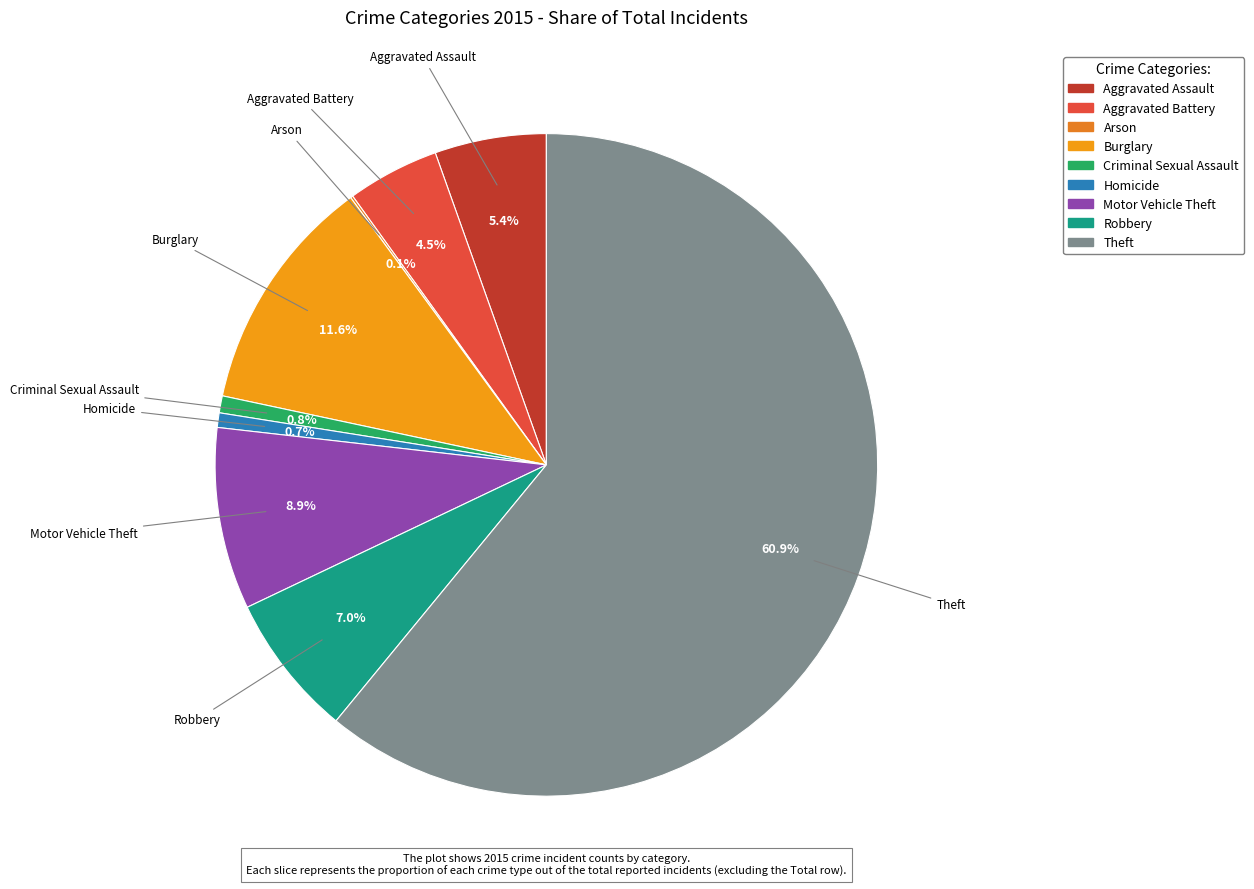

Is there any slice that represents more than half of the pie?

Yes